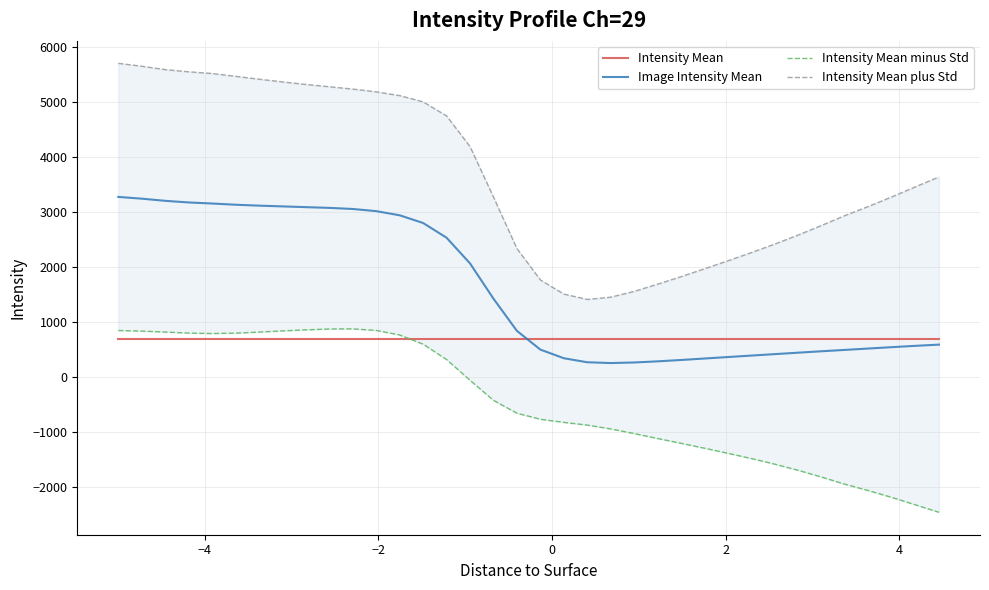

Is this an area chart (filled region under the line)?

No